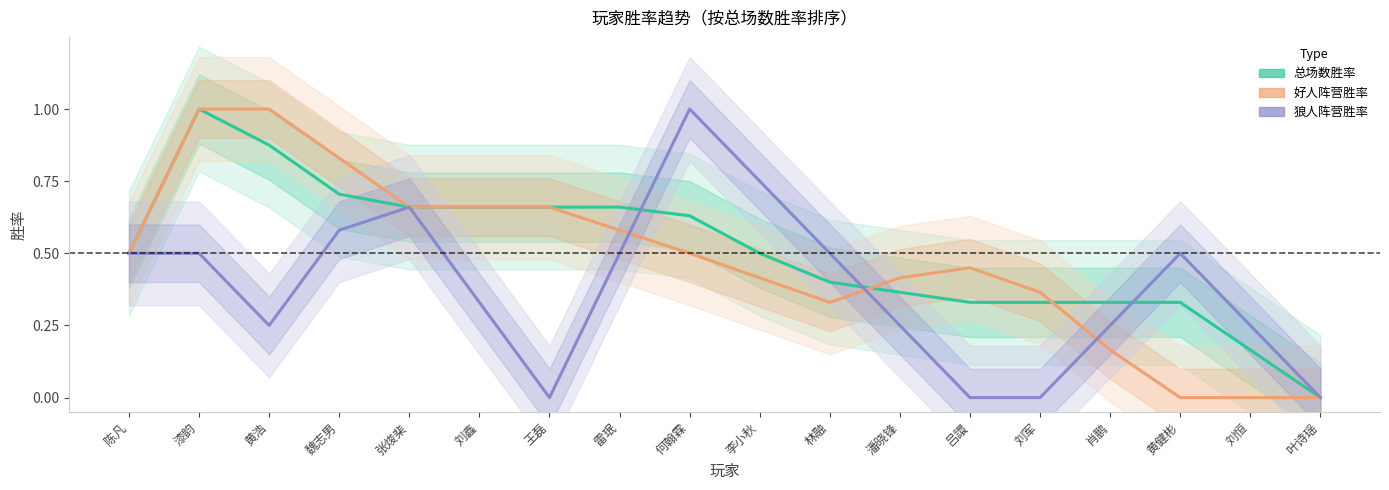

Reading left to right, extract all data points from this chart.

总场数胜率: 陈凡=0.5	漆韵=1.0	黄浩=0.9	魏志男=0.7	张焌棐=0.7	刘鑫=0.7	王磊=0.7	雷珉=0.7	何翰霖=0.6	李小秋=0.5	林融=0.4	潘晓锋=0.4	吕譞=0.3	刘军=0.3	肖鹏=0.3	黄健彬=0.3	刘恒=0.2	叶诗瑶=0.0
好人阵营胜率: 陈凡=0.5	漆韵=1.0	黄浩=1.0	魏志男=0.8	张焌棐=0.7	刘鑫=0.7	王磊=0.7	雷珉=0.6	何翰霖=0.5	李小秋=0.4	林融=0.3	潘晓锋=0.4	吕譞=0.5	刘军=0.4	肖鹏=0.2	黄健彬=0.0	刘恒=0.0	叶诗瑶=0.0
狼人阵营胜率: 陈凡=0.5	漆韵=0.5	黄浩=0.2	魏志男=0.6	张焌棐=0.7	刘鑫=0.3	王磊=0.0	雷珉=0.5	何翰霖=1.0	李小秋=0.8	林融=0.5	潘晓锋=0.2	吕譞=0.0	刘军=0.0	肖鹏=0.2	黄健彬=0.5	刘恒=0.2	叶诗瑶=0.0